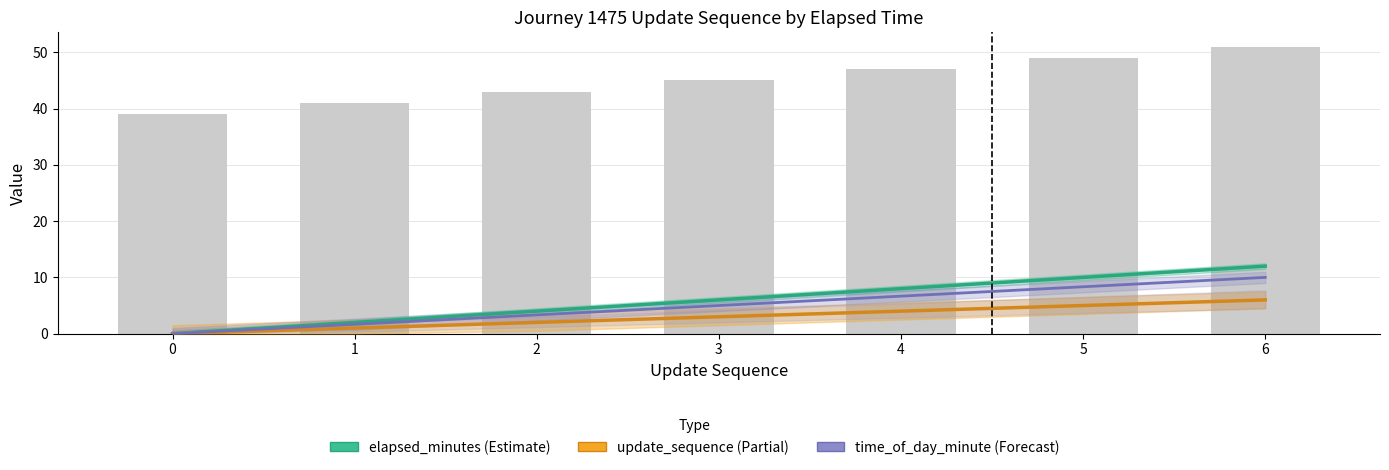

At which label does update_sequence first exceed 3?

4